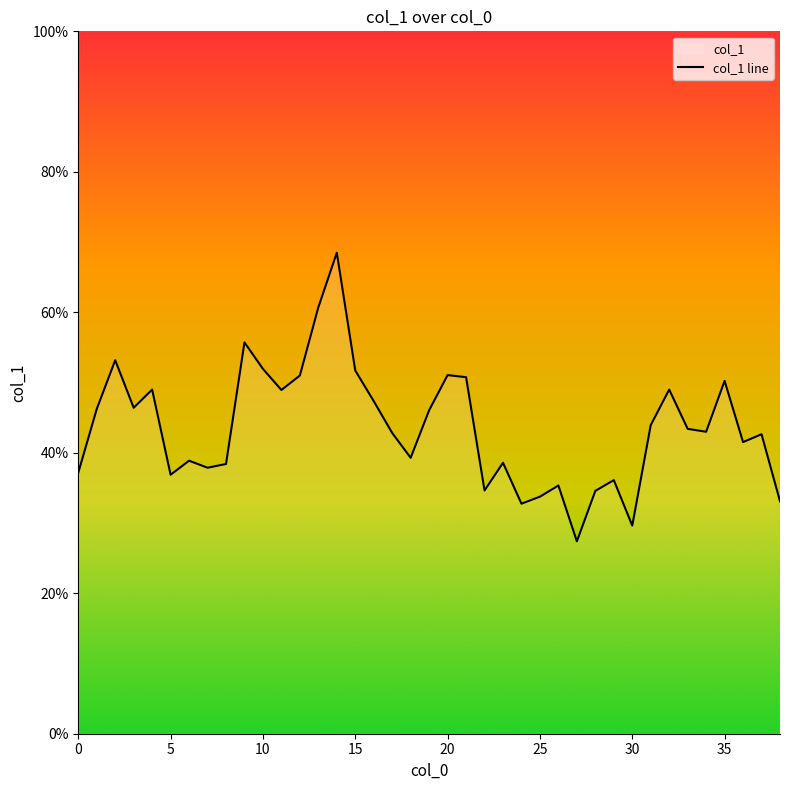

What is the value of the 30th point from the left?

0.4